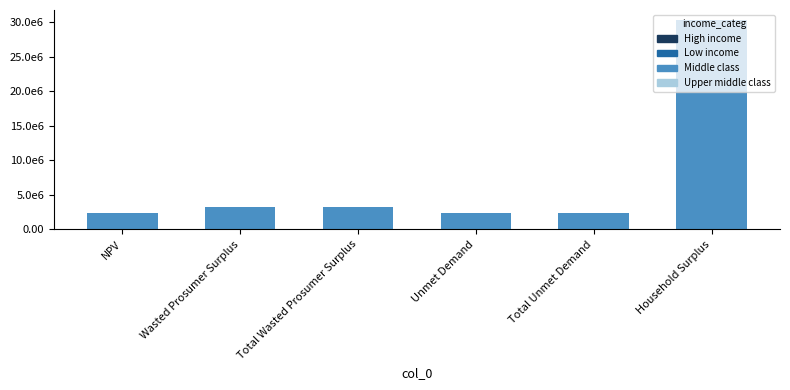

Rank the categories by value from highest to lowest.

Household Surplus, Wasted Prosumer Surplus, Total Wasted Prosumer Surplus, NPV, Unmet Demand, Total Unmet Demand